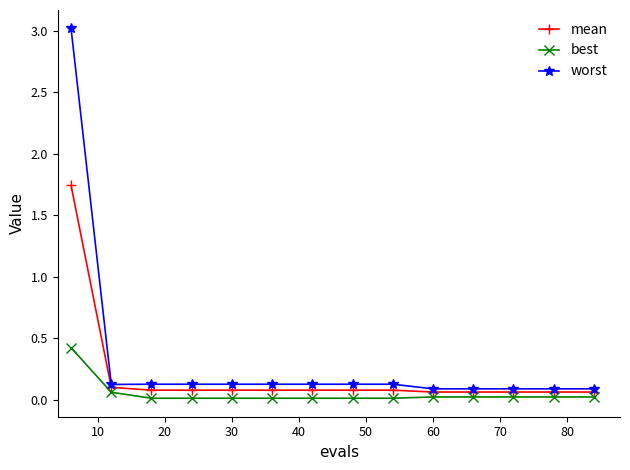

What is the maximum value for best?

0.4